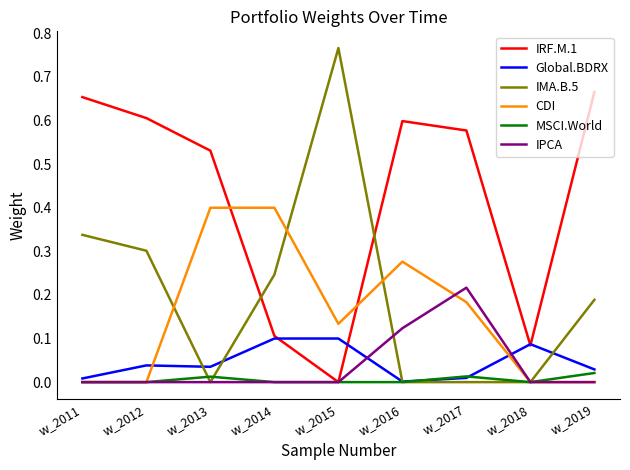

How many interior local peaks does the IRF.M.1 series have?

1